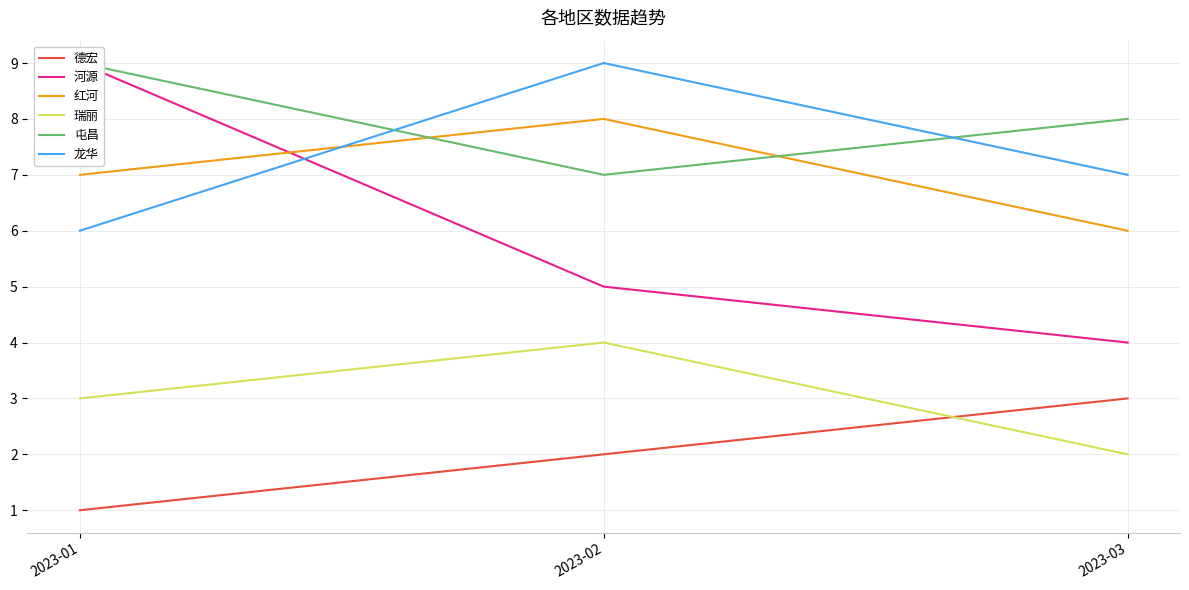

What is the lowest value of the 河源 series?

4